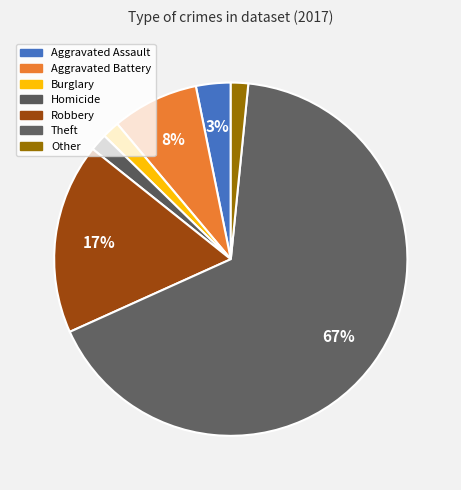

How many segments does this pie chart have?

7